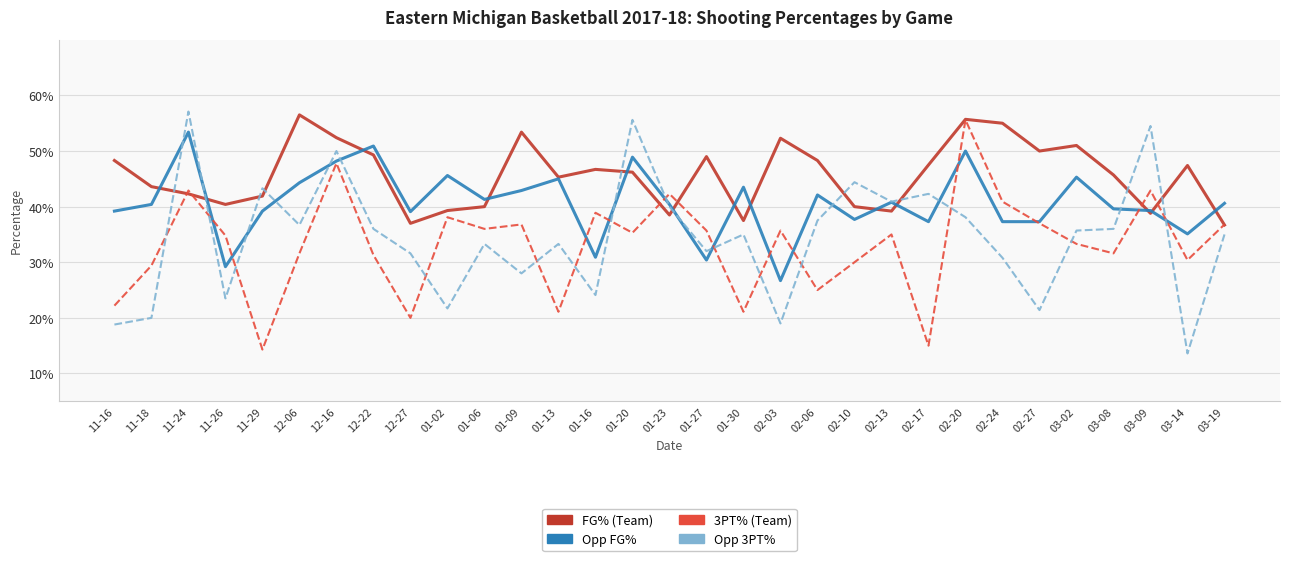

What is the spread (max minus min) of values at 11-18?

0.2